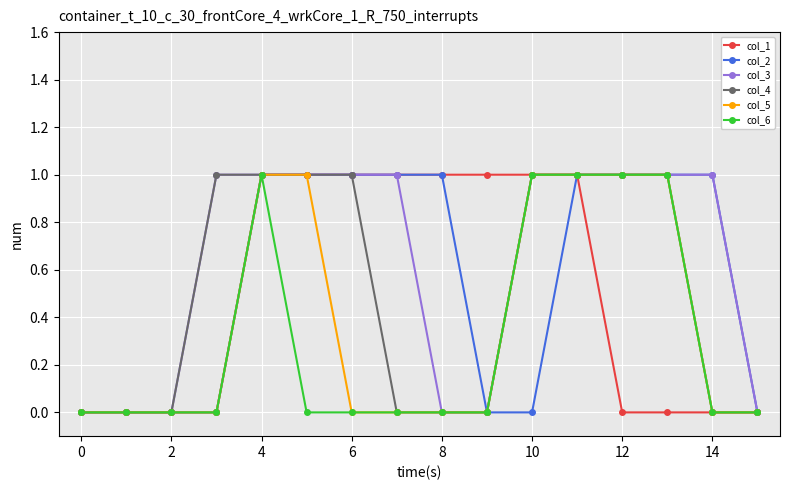

What is the value of the col_4 point at the 11th from the left?

1